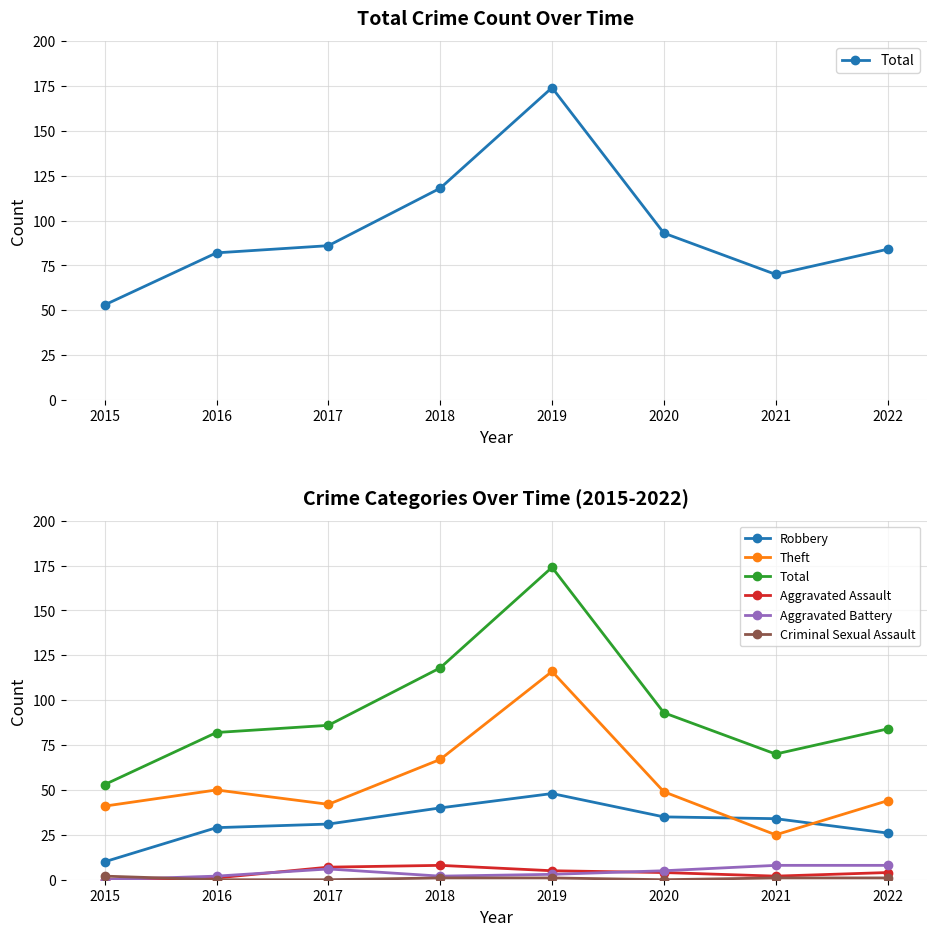

What is the spread (max minus min) of values at 2019?

173